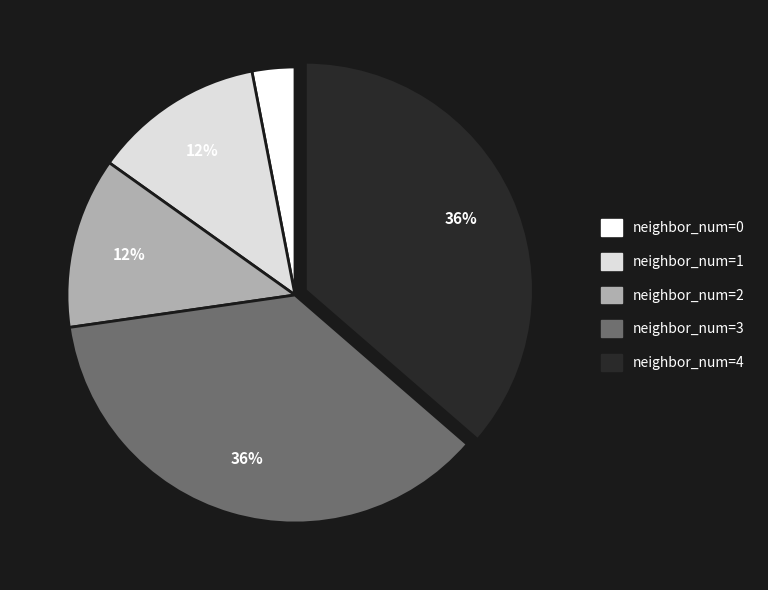

To the nearest percent, what is the average slice percentage?

20%